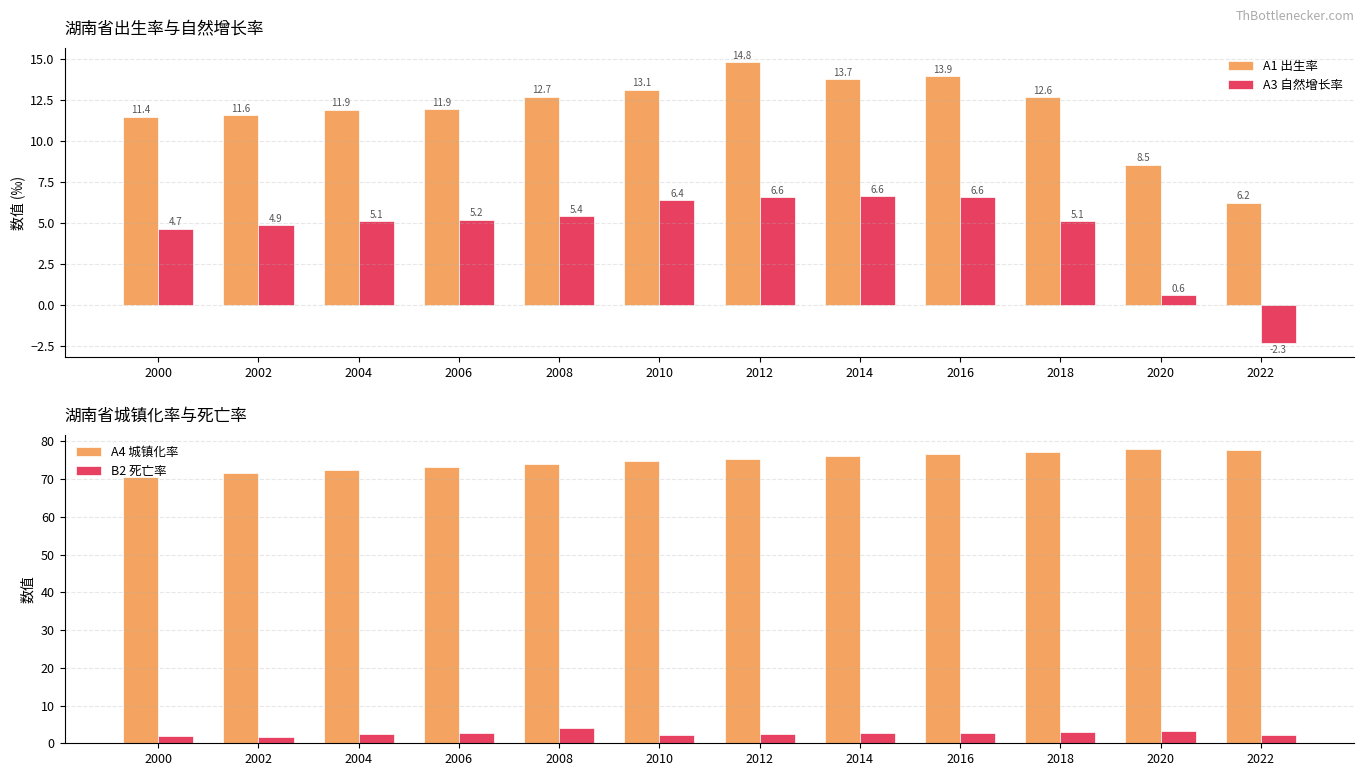

Where is B2 死亡率 nearest to the value 2?

2000